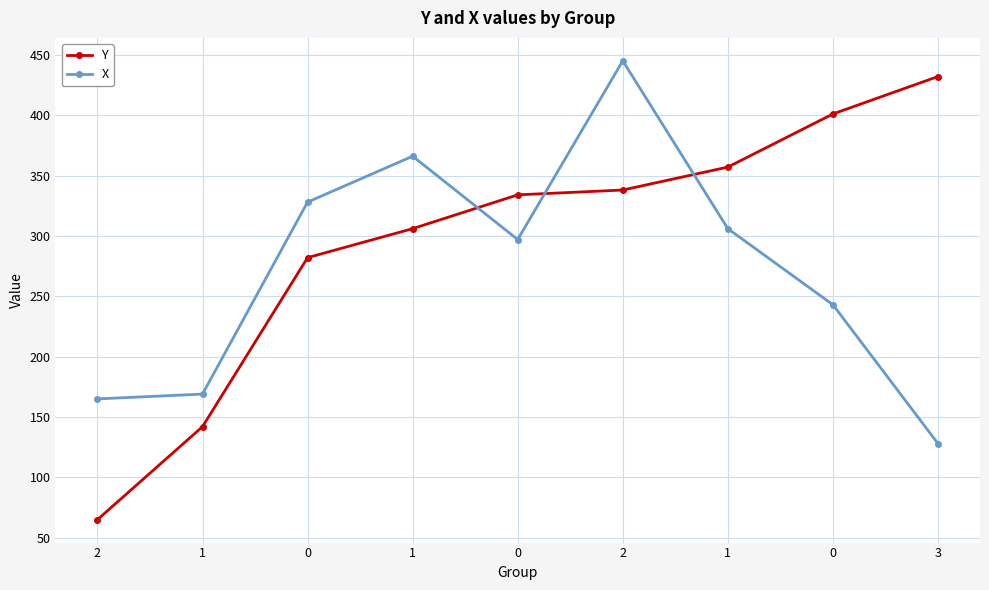

What is the total value across all series at 1?

311